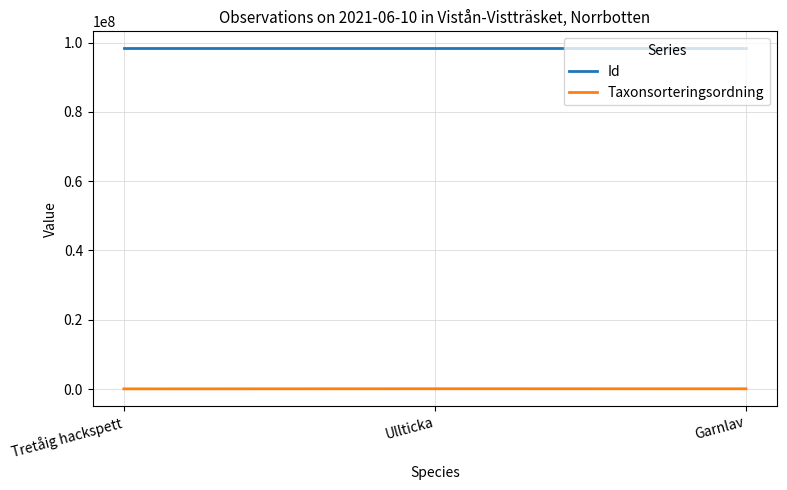

What is the approximate value of Id at Ullticka?

98308843